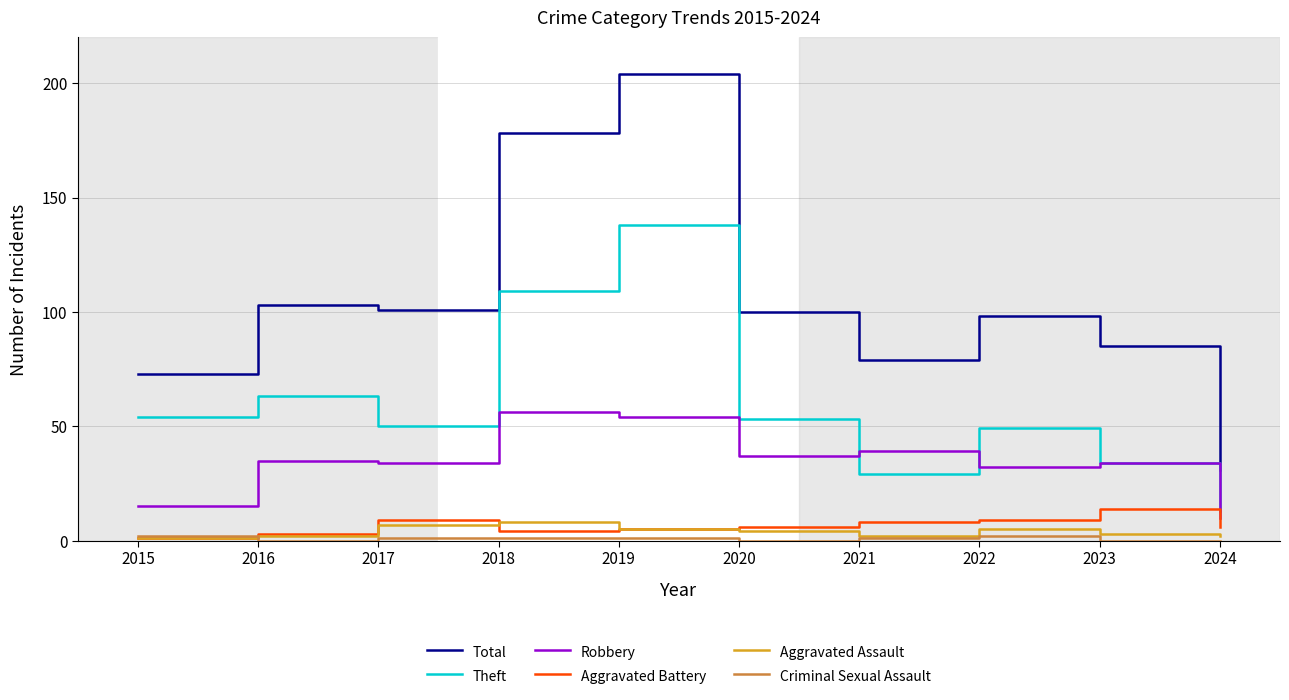

How many values in the Aggravated Assault series are below 4?

5